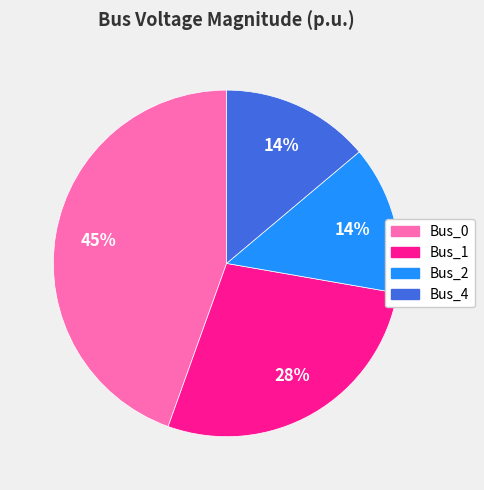

The Bus_2 slice represents 14% of the pie. True or false?

True